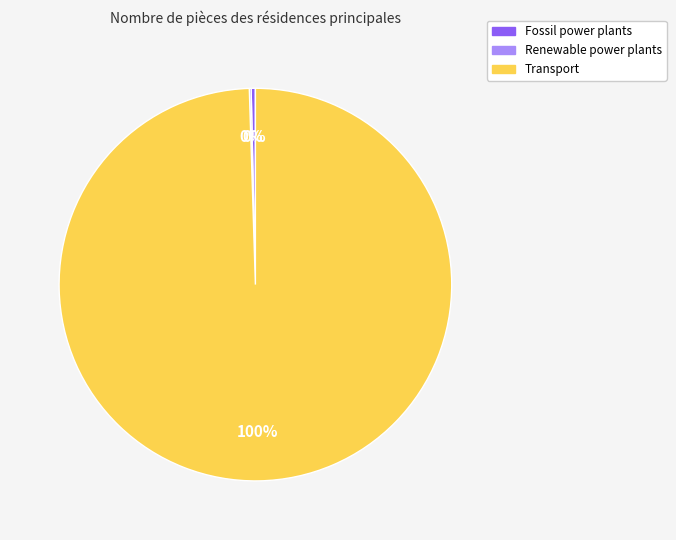

Is it true that Fossil power plants is 0% of the pie?

True